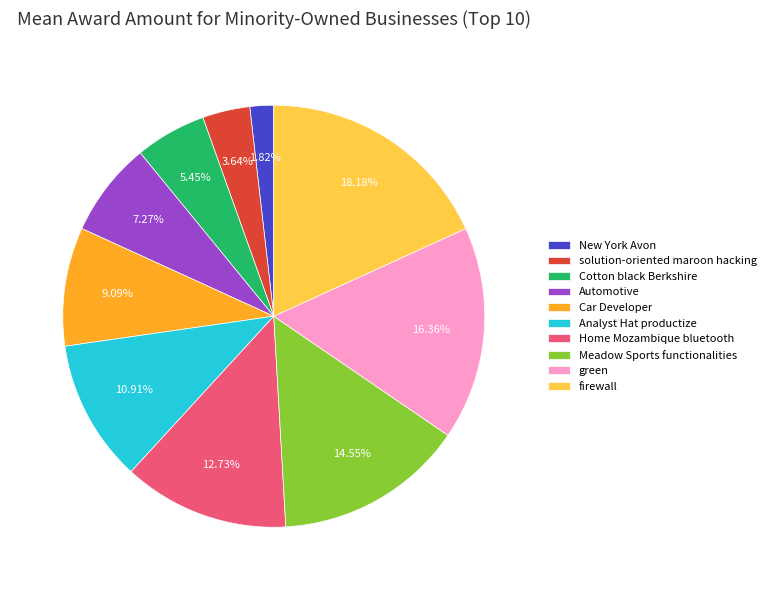

Is the sum of solution-oriented maroon hacking and Automotive greater than half?

No